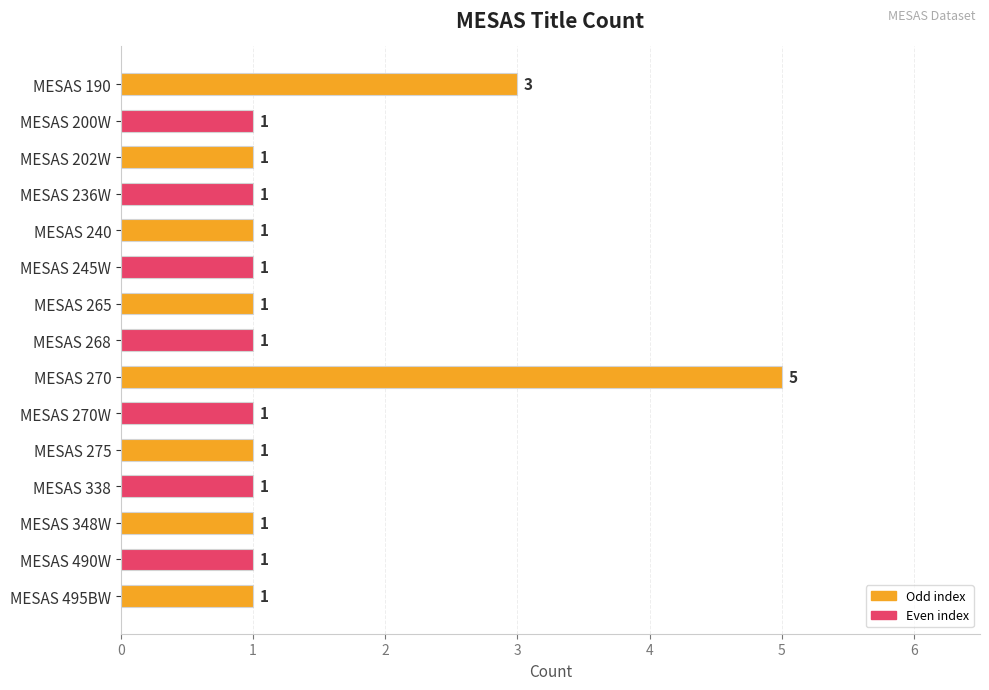

What is the maximum value shown in the chart?

5